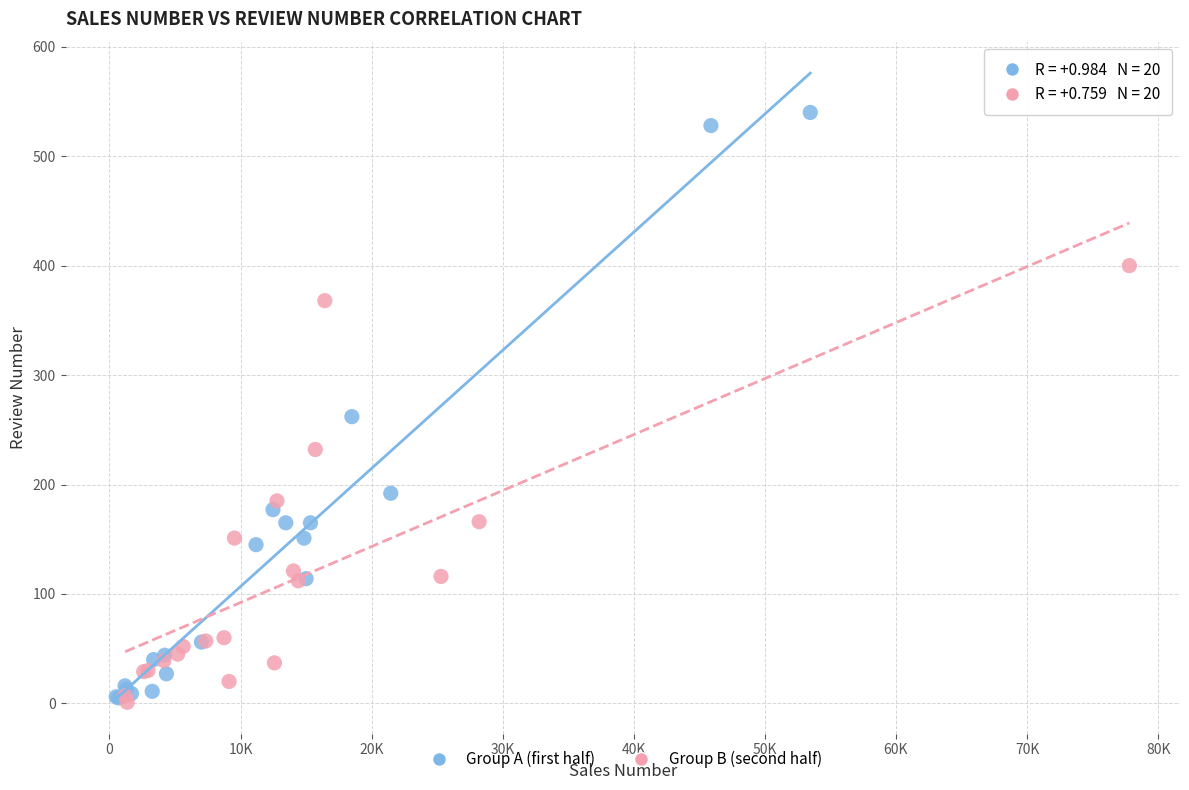

Which series has the widest spread of Y values?

Group A (first half)